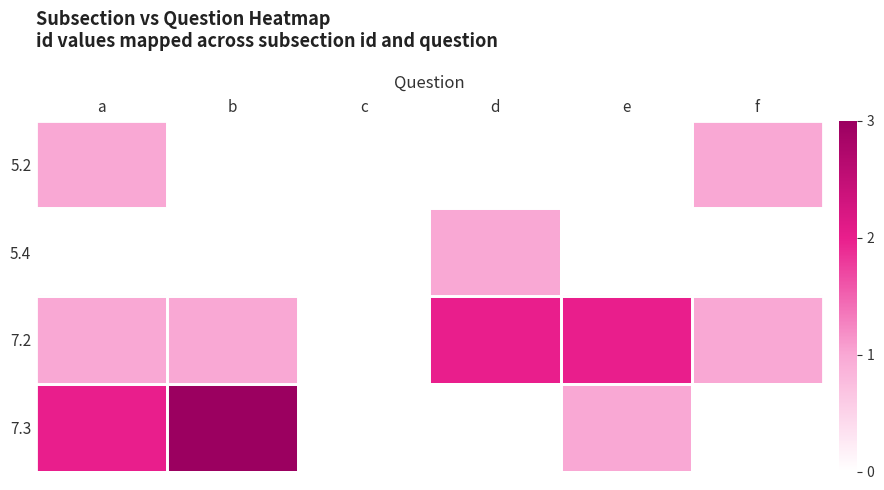

List the series in order of their peak value, lowest first.

5.2, 5.4, 7.2, 7.3